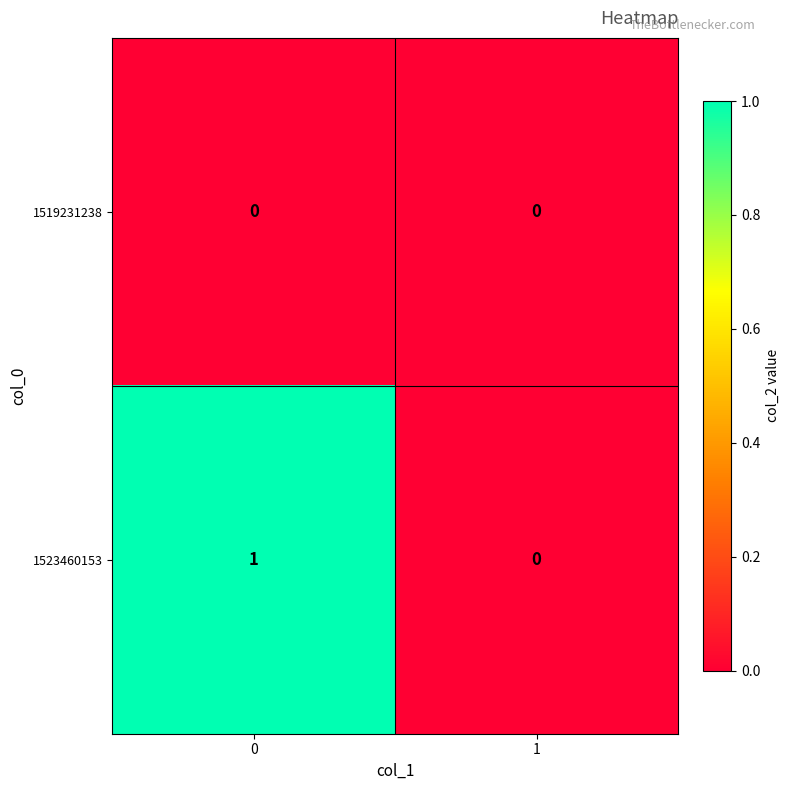

Rank the series by their average value, from highest to lowest.

1523460153, 1519231238